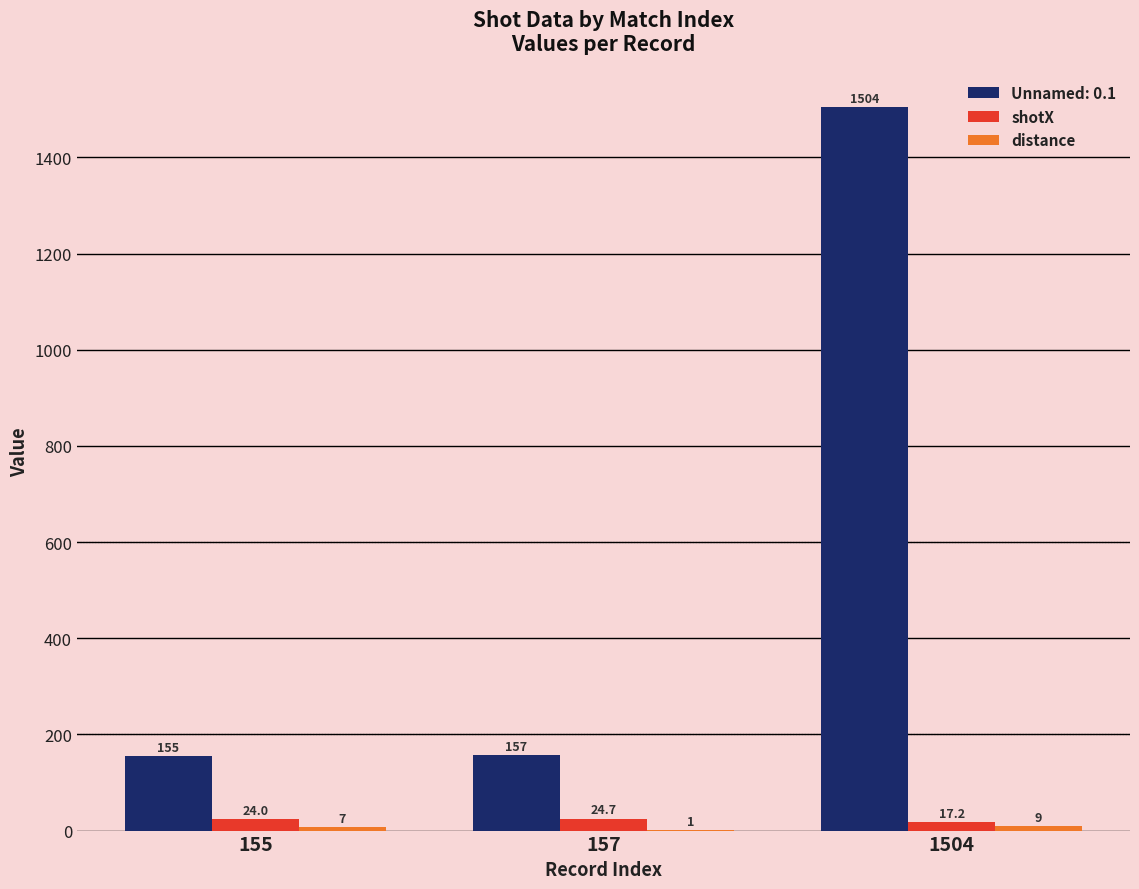

Which label corresponds to the largest value in the chart?

1504